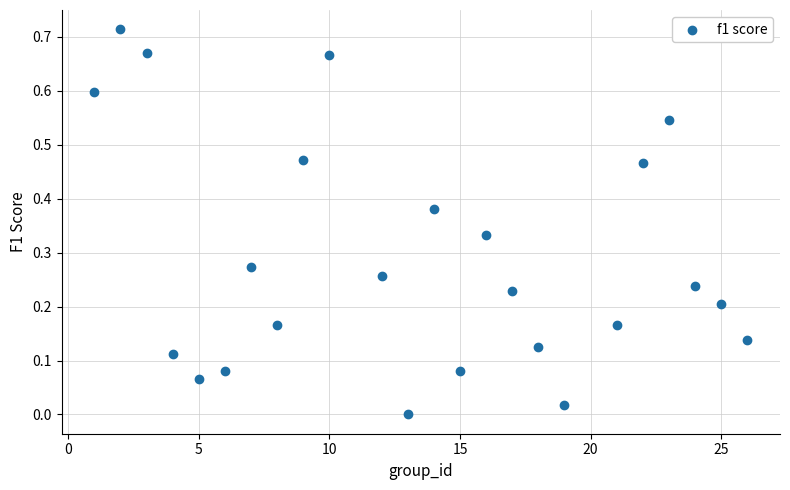

What is the range of X values (max minus min)?

25.0